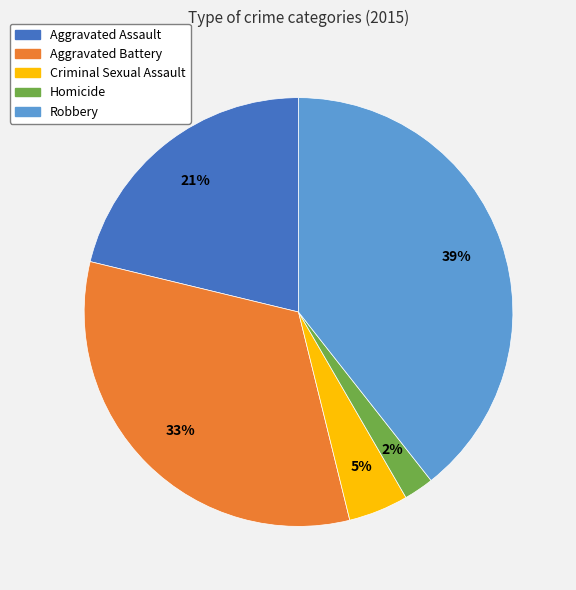

Which has a higher value, Homicide or Aggravated Battery?

Aggravated Battery